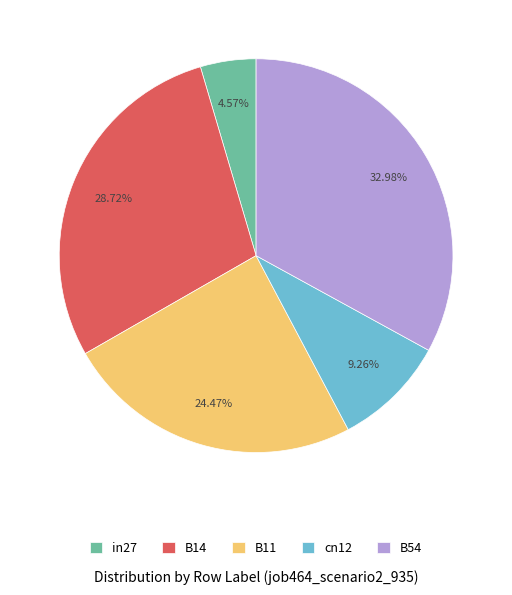

Combined, what portion of the pie is B14 and in27?

33.3%